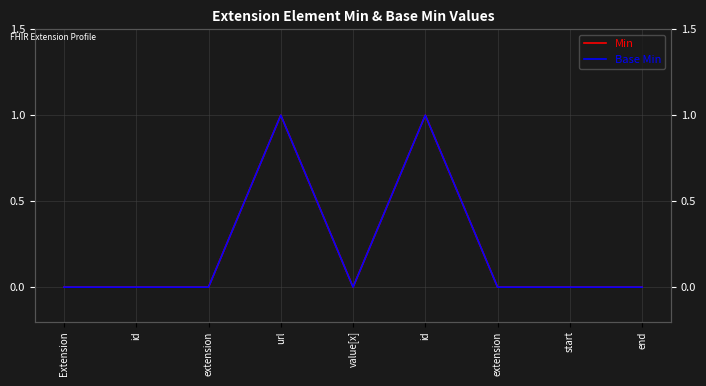

In Base Min, how many points are higher than both neighbors (excluding endpoints)?

2